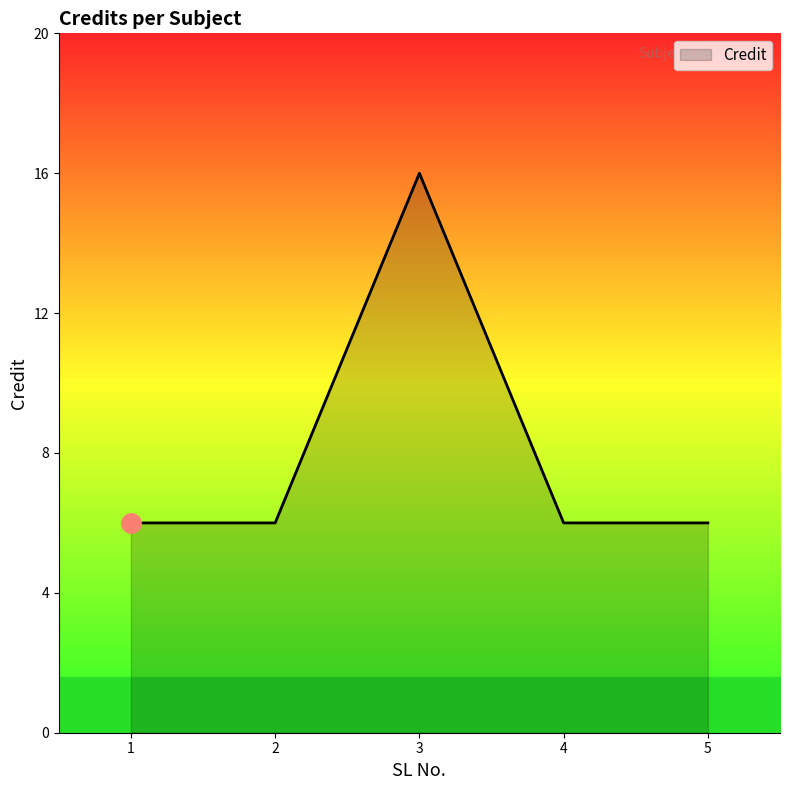

How many interior local peaks (higher than both neighbors) does the data have?

1